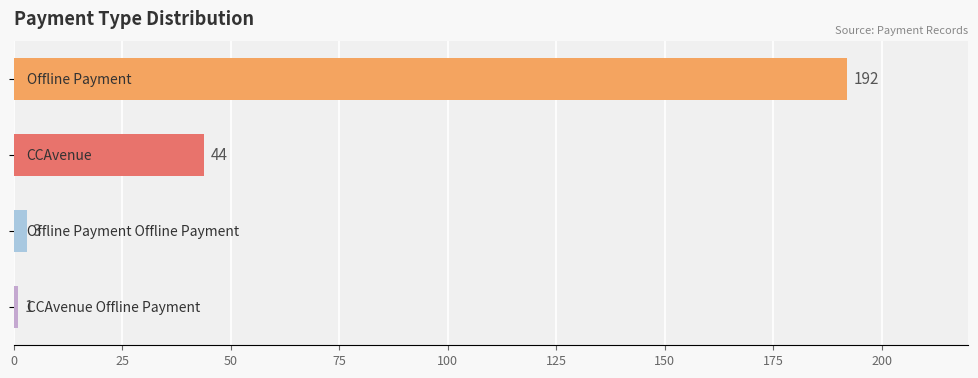

What is the average value?

60